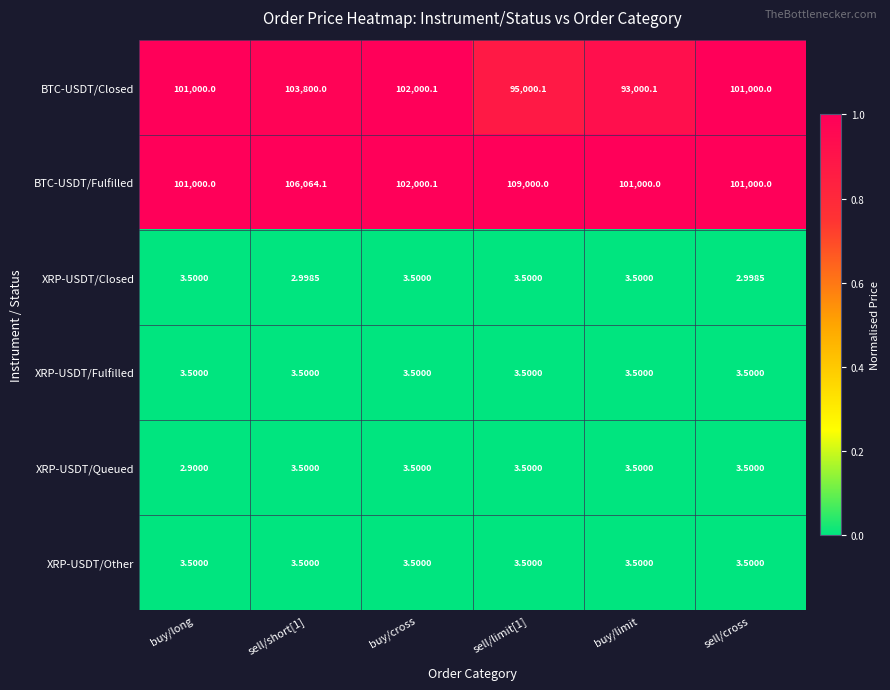

Is the value of BTC-USDT/Fulfilled at buy/cross greater than the value of XRP-USDT/Queued at sell/limit[1]?

Yes